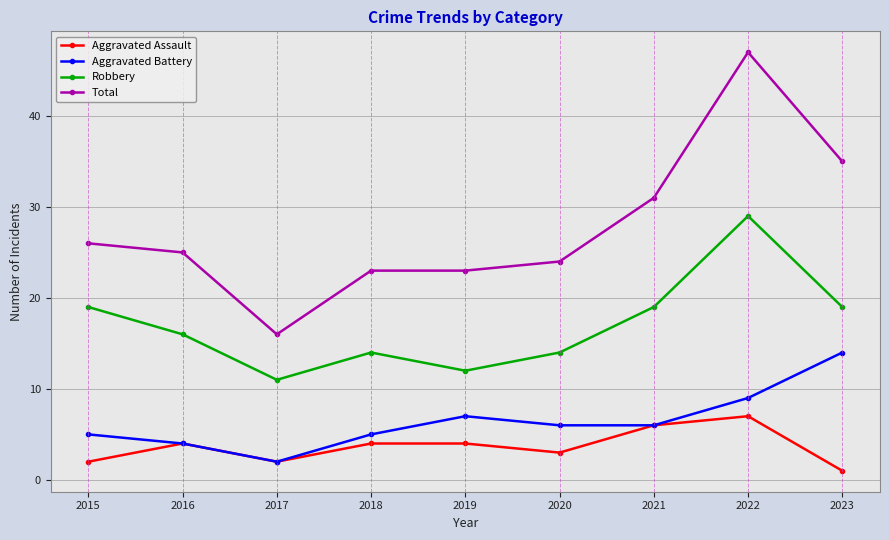

What is the smallest value displayed?

1